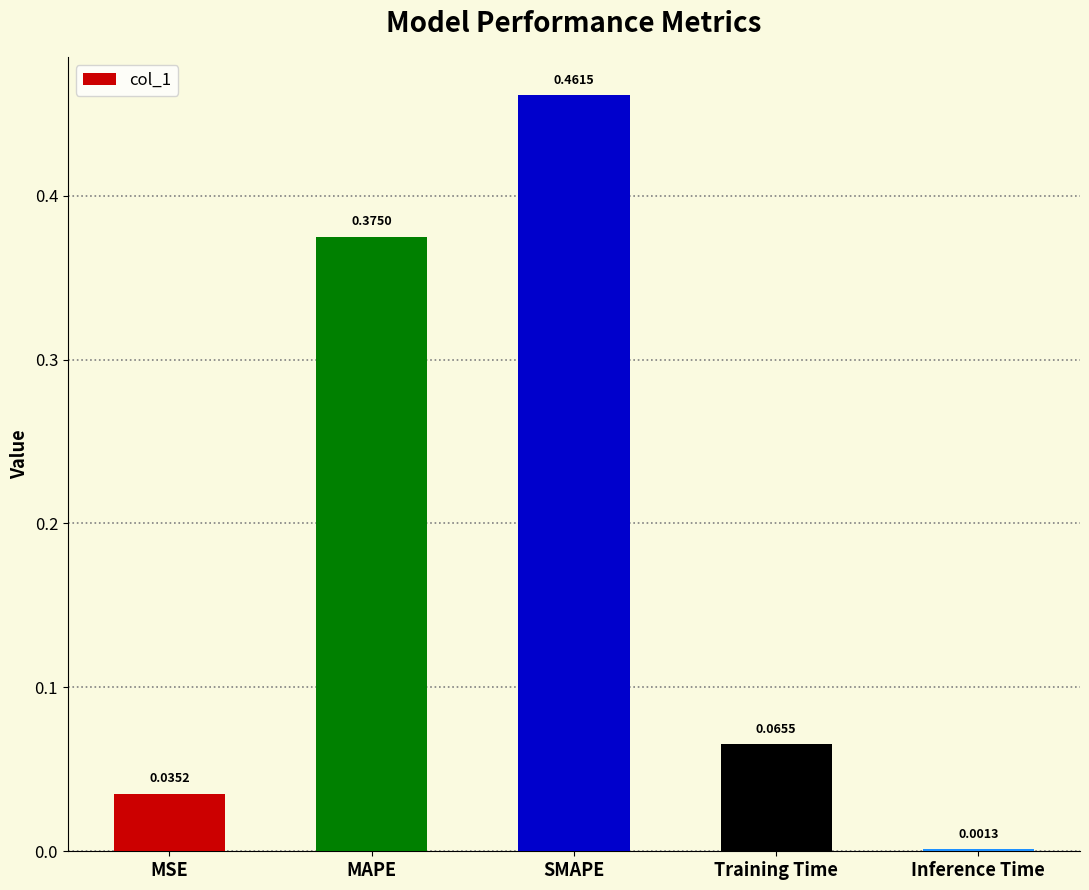

True or false: the data shows 0.1 at SMAPE.

False